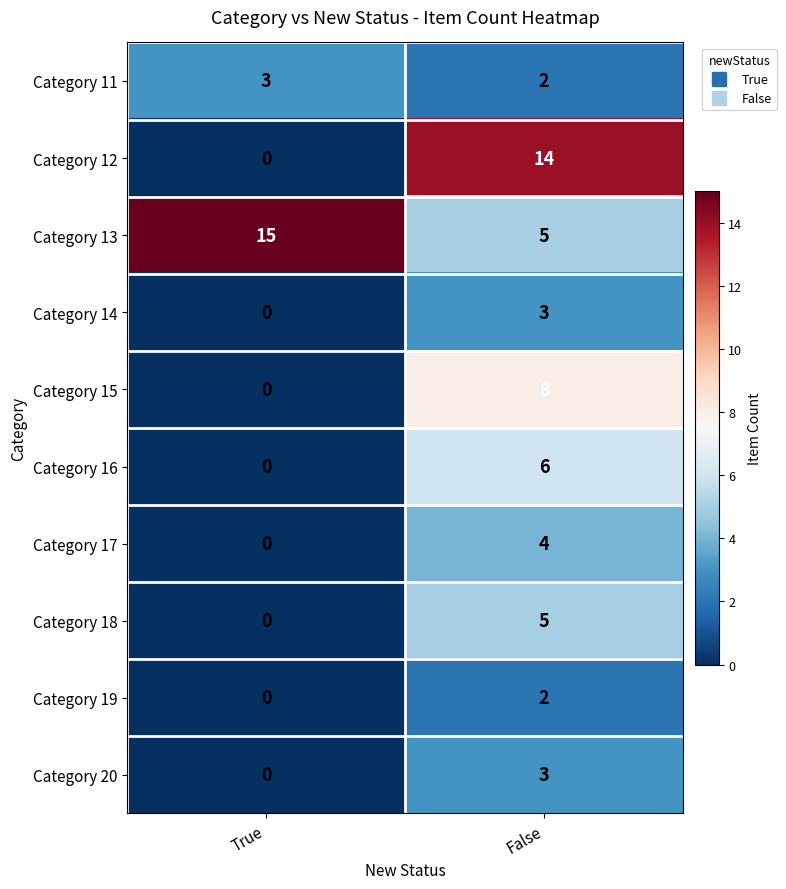

Reading left to right, list all the values displayed in this chart.

Category 11: 3	2
Category 12: 0	14
Category 13: 15	5
Category 14: 0	3
Category 15: 0	8
Category 16: 0	6
Category 17: 0	4
Category 18: 0	5
Category 19: 0	2
Category 20: 0	3